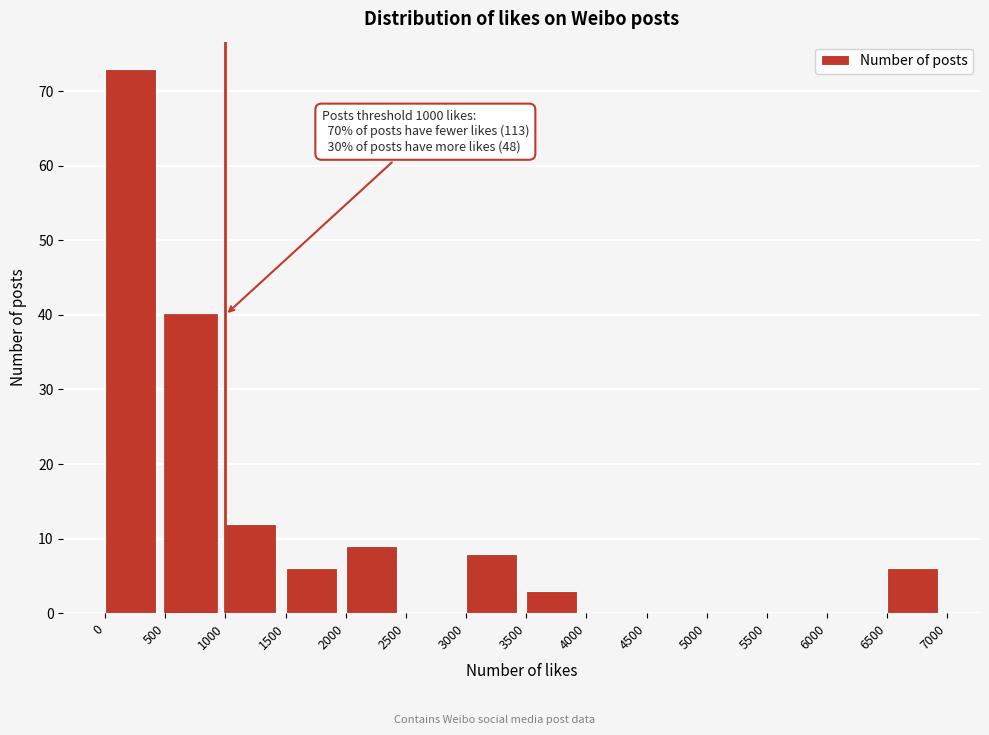

Over which range of the x-axis is the bar tallest?

0 to 500